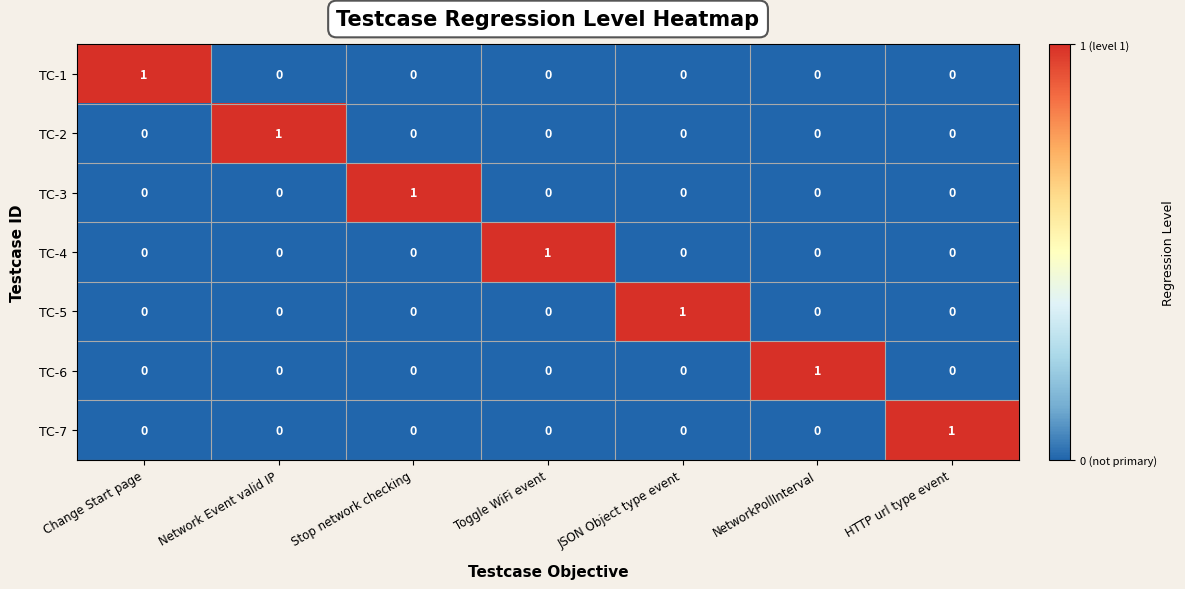

The TC-6 series shows 1 at HTTP url type event. True or false?

False